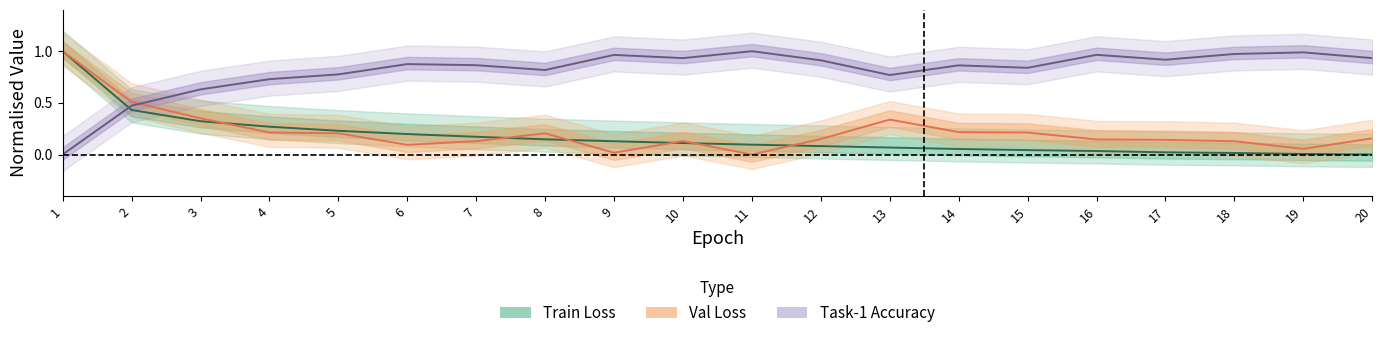

What is the maximum value for train_loss?

1.0